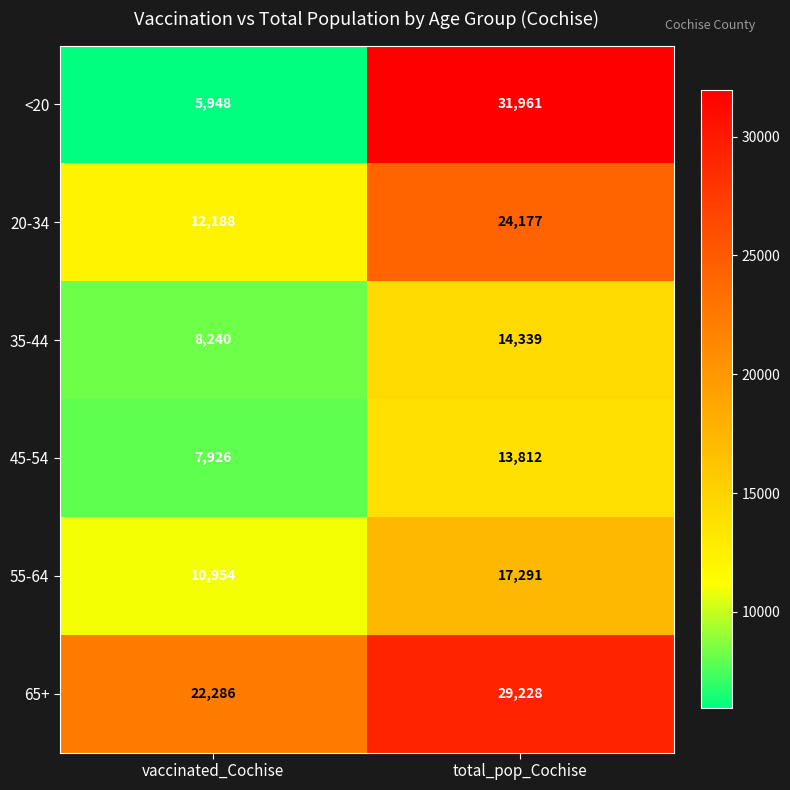

Reading right to left, transcribe all the data shown in this chart.

<20: 31961	5948
20-34: 24177	12188
35-44: 14339	8240
45-54: 13812	7926
55-64: 17291	10954
65+: 29228	22286